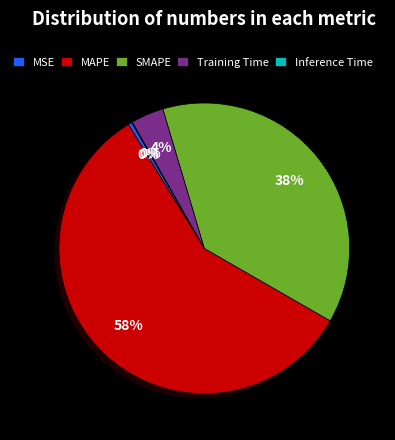

To the nearest percent, what is the average slice percentage?

20%